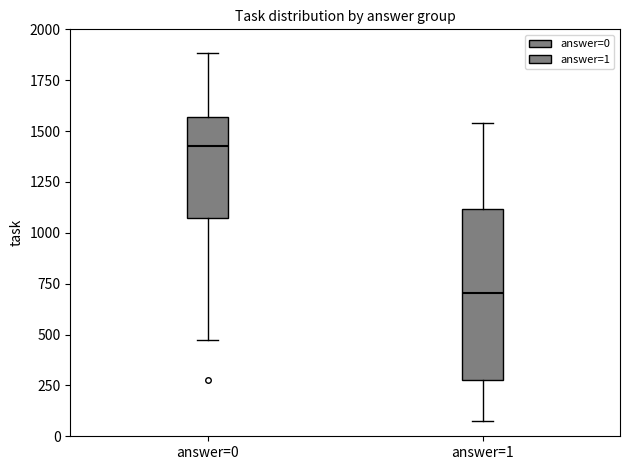

Reading left to right, transcribe this box plot: for each box, give where its median line is, the range the box spans, and where its two whiskers end, as read against the y-axis. The values are not printed on the chart, so give them approximately, as read against the axis.

answer=0: median 1450, box 1050 to 1550, whiskers 450 to 1900
answer=1: median 700, box 300 to 1100, whiskers 100 to 1550